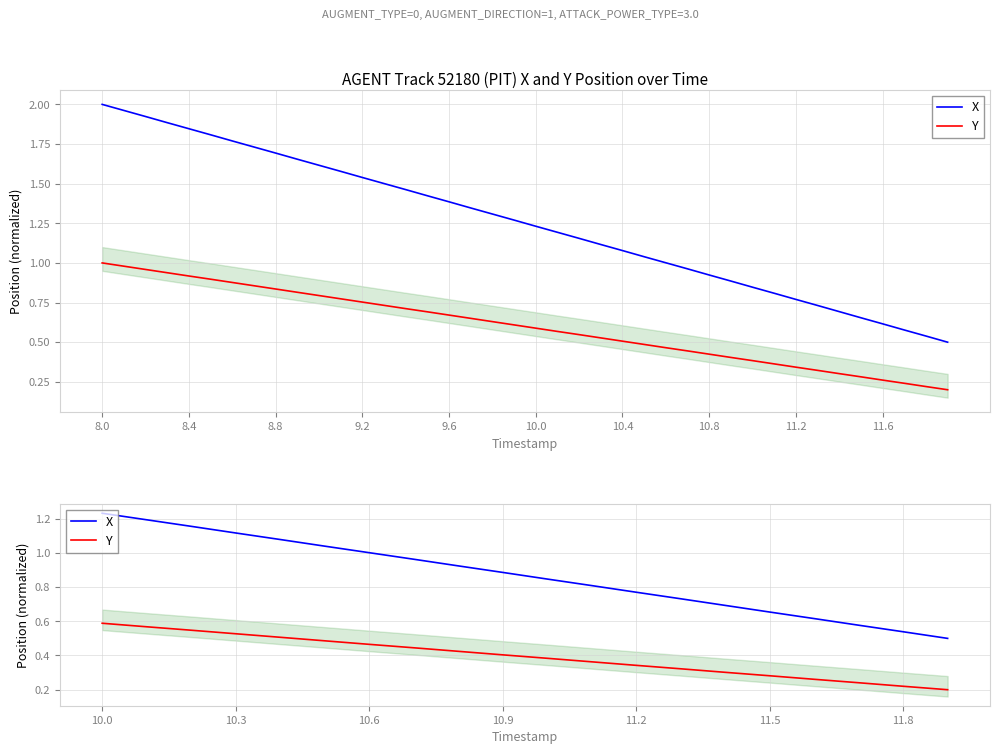

True or false: Y and X intersect in this chart.

False